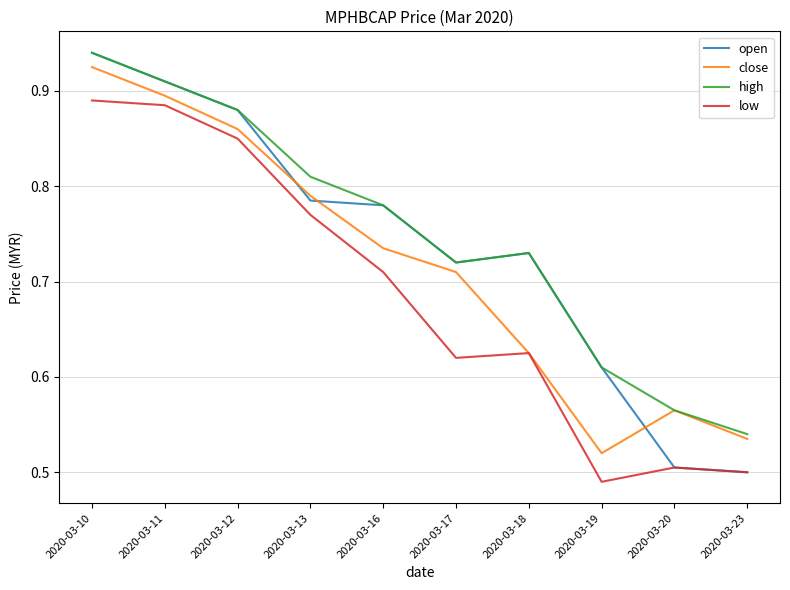

Which series has the largest total across all categories?

high